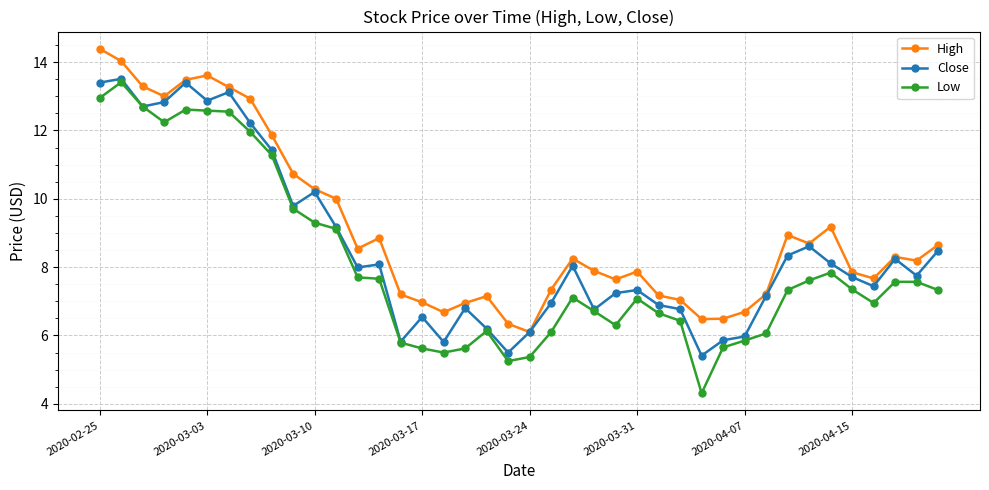

What are all the series names shown in the legend?

High, Close, Low